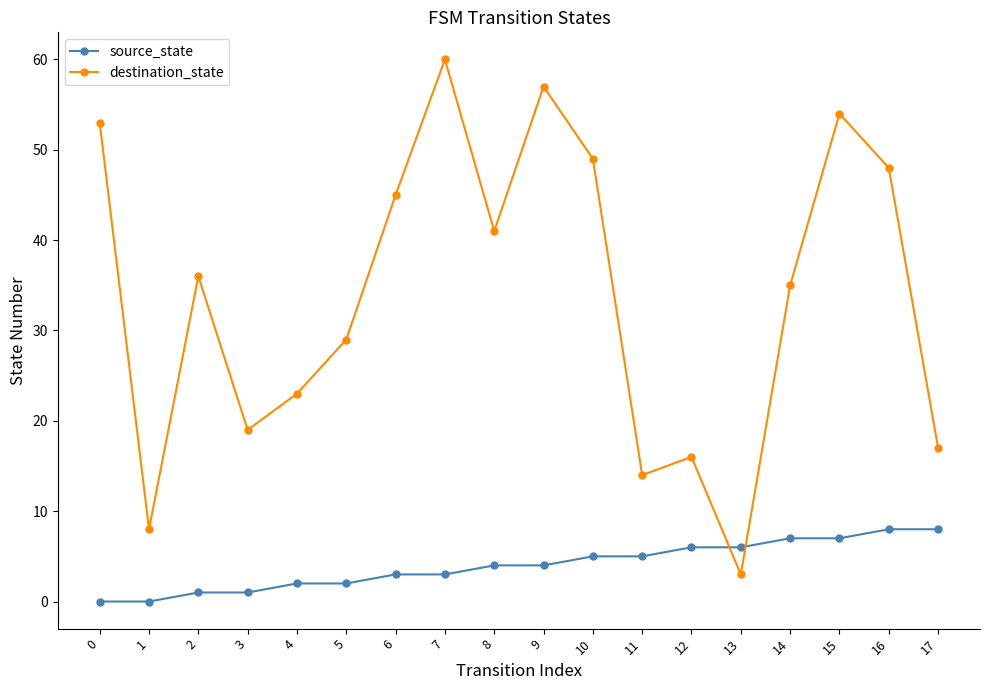

Is this an area chart (filled region under the line)?

No